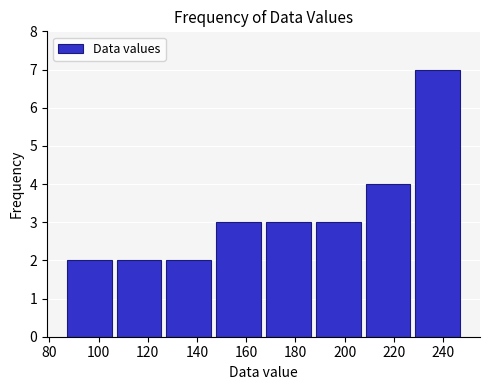

Reading left to right, transcribe this chart: for each bar, give the range it covers on the x-axis and its height. Neither the bar edges nor the heights are printed on the chart, so give them approximately, as read against the axes.

86 to 106: 2
106 to 126: 2
126 to 146: 2
146 to 168: 3
168 to 188: 3
188 to 208: 3
208 to 228: 4
228 to 248: 7